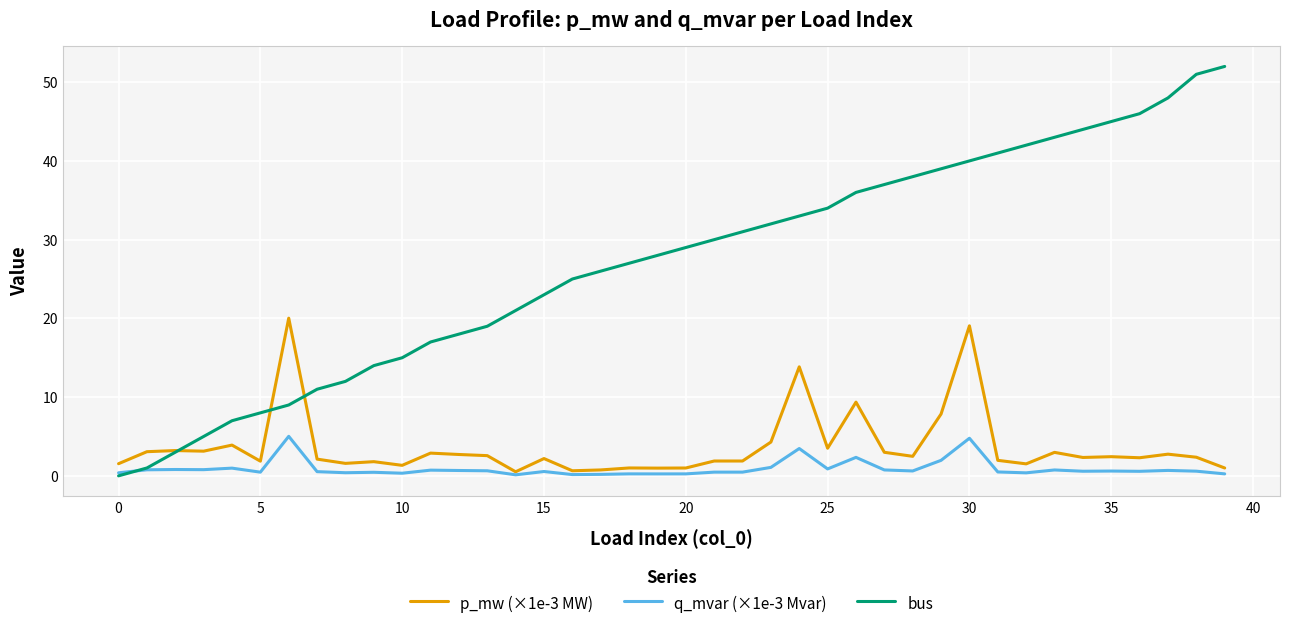

Which series has the largest range (max minus min)?

bus